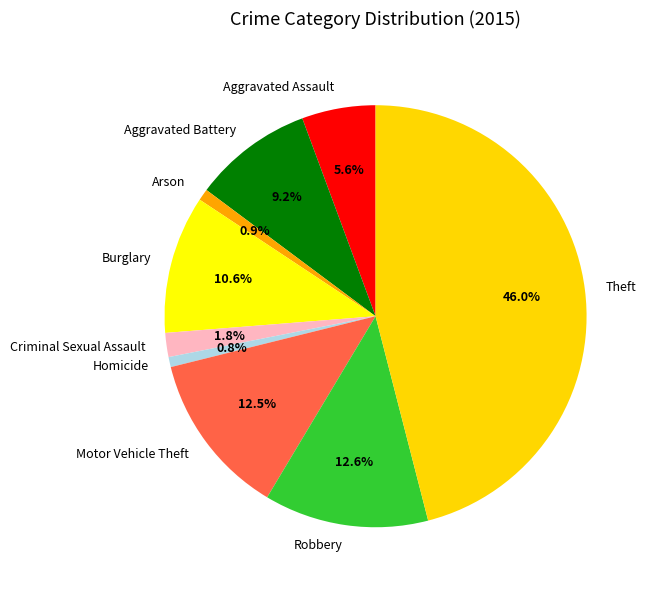

Which category has the biggest portion of the pie?

Theft